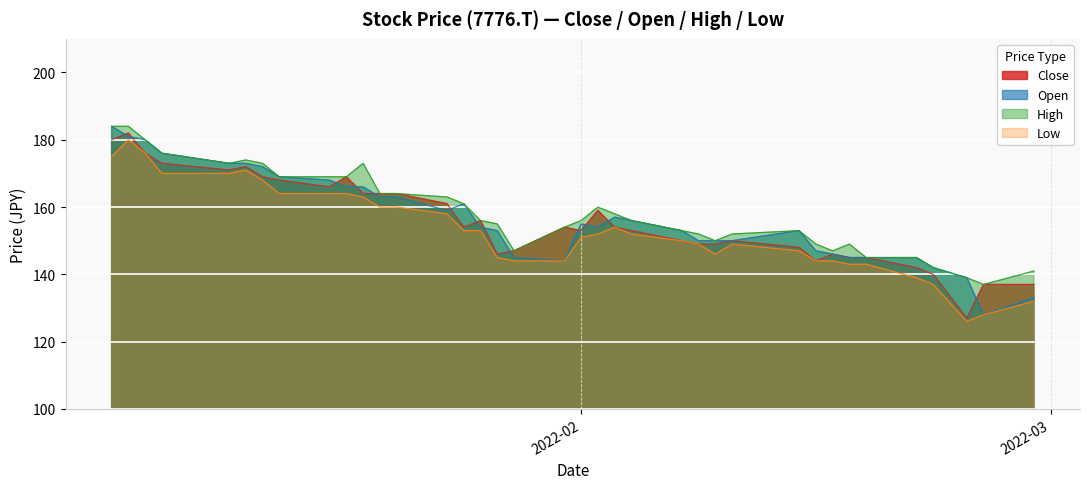

What is the label of the 17th point from the left?

2022-01-27